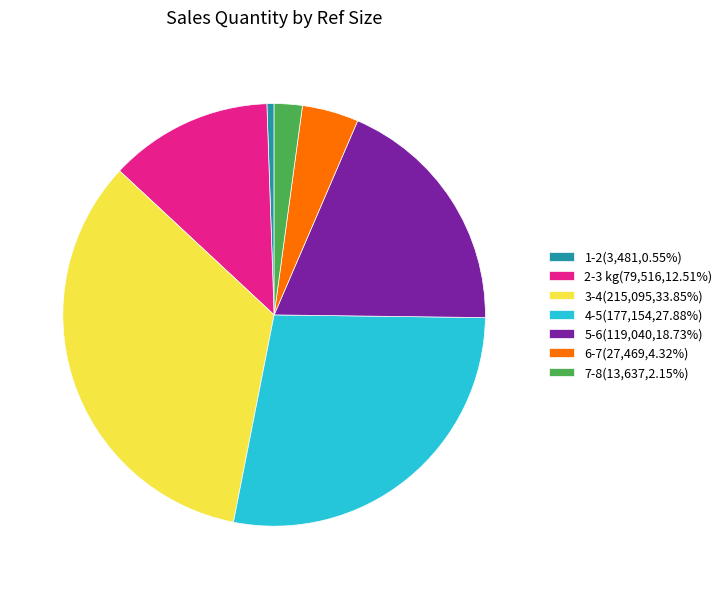

Do 3-4(215,095,33.85%) and 1-2(3,481,0.55%) together represent more than half of the pie?

No